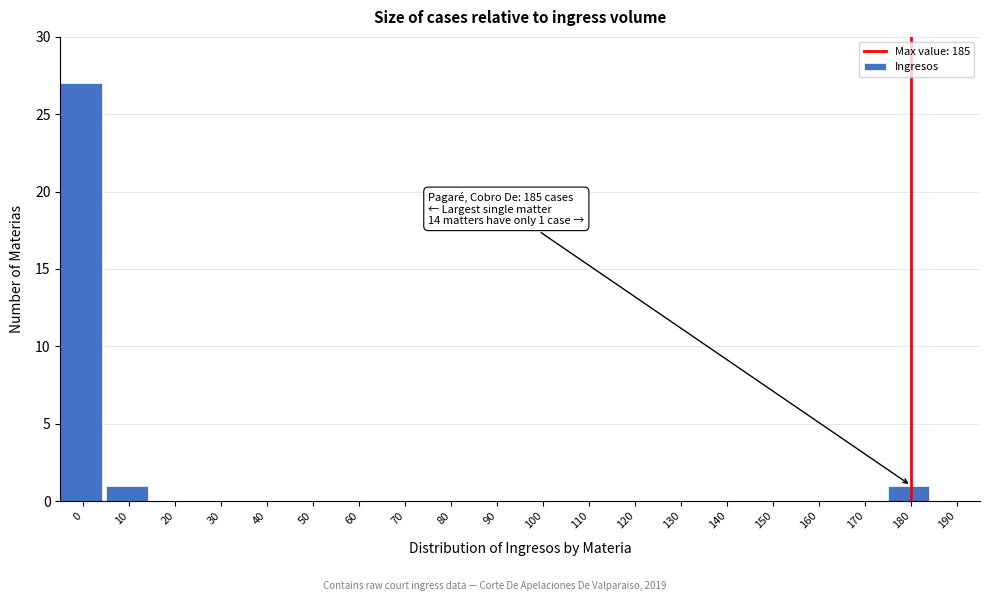

Reading left to right, what are all the values shown in this chart?

0=27	10=1	20=0	30=0	40=0	50=0	60=0	70=0	80=0	90=0	100=0	110=0	120=0	130=0	140=0	150=0	160=0	170=0	180=1	190=0